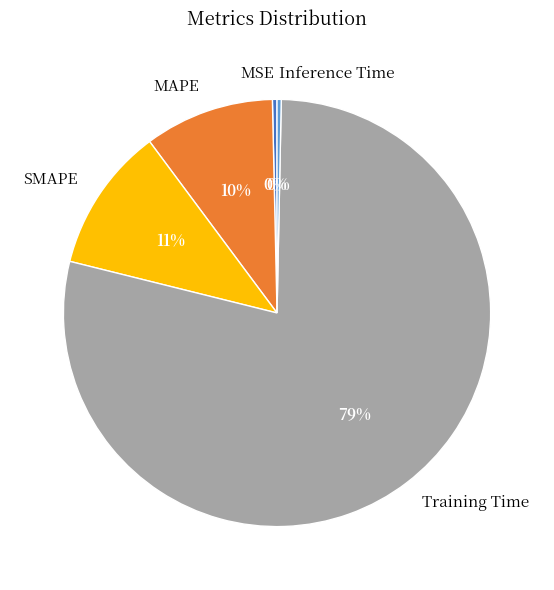

The Inference Time slice represents 7% of the pie. True or false?

False